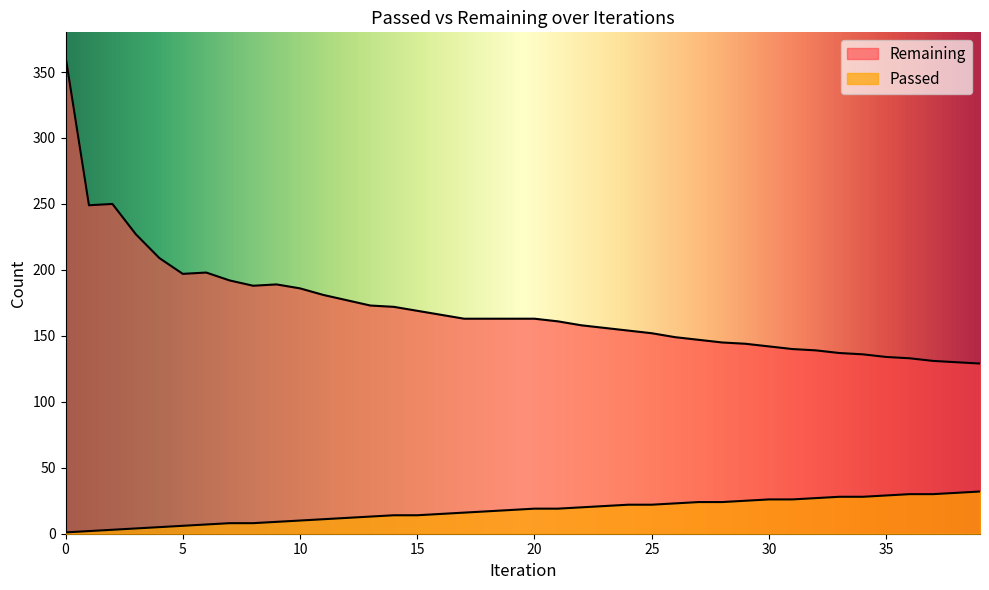

Reading left to right, list all the values displayed in this chart.

Remaining: 362	249	250	227	209	197	198	192	188	189	186	181	177	173	172	169	166	163	163	163	163	161	158	156	154	152	149	147	145	144	142	140	139	137	136	134	133	131	130	129
Passed: 1	2	3	4	5	6	7	8	8	9	10	11	12	13	14	14	15	16	17	18	19	19	20	21	22	22	23	24	24	25	26	26	27	28	28	29	30	30	31	32